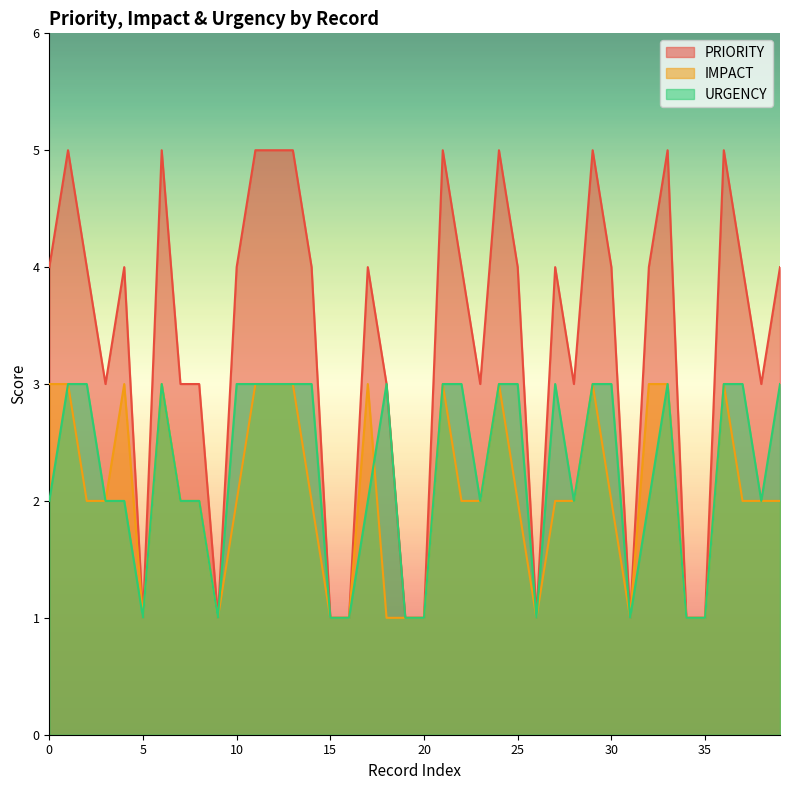

What is the average value of the URGENCY series?

2